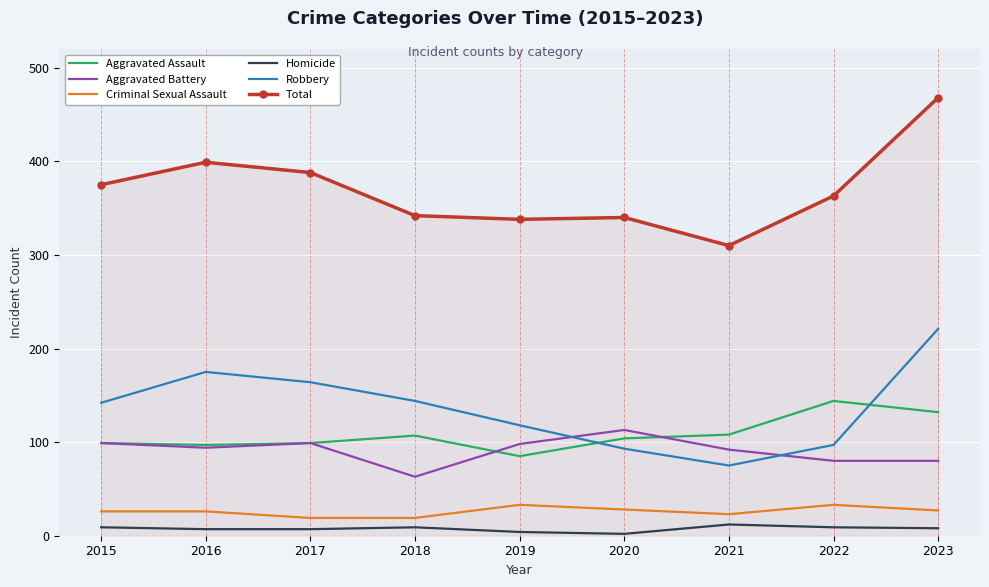

The value of Aggravated Battery at 2021 is 92. True or false?

True